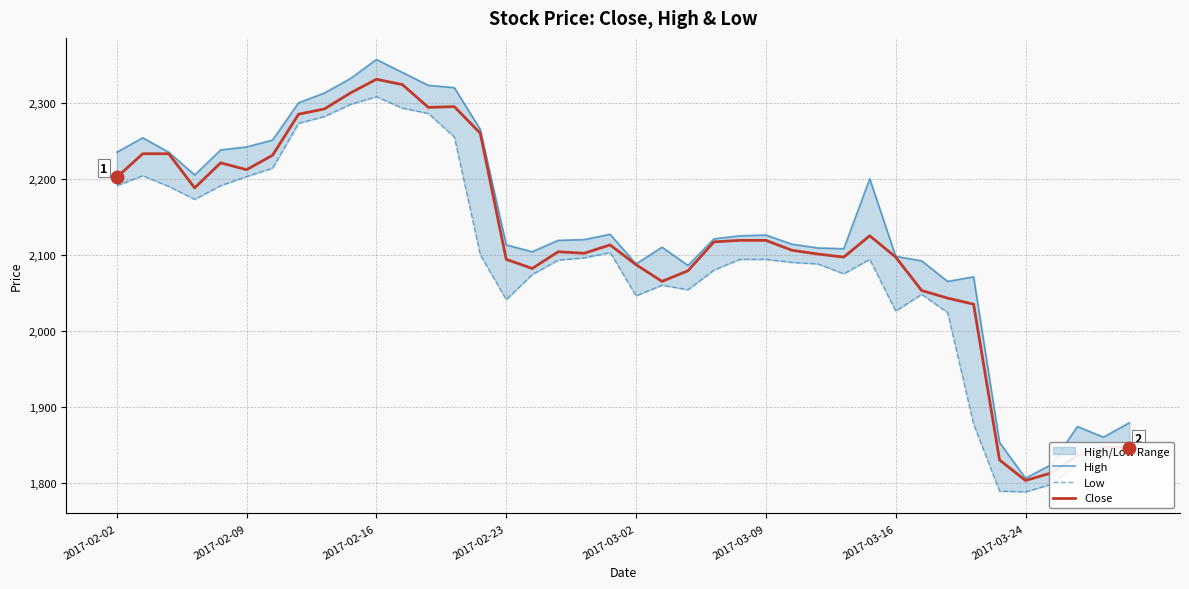

Which series has the largest total across all categories?

High